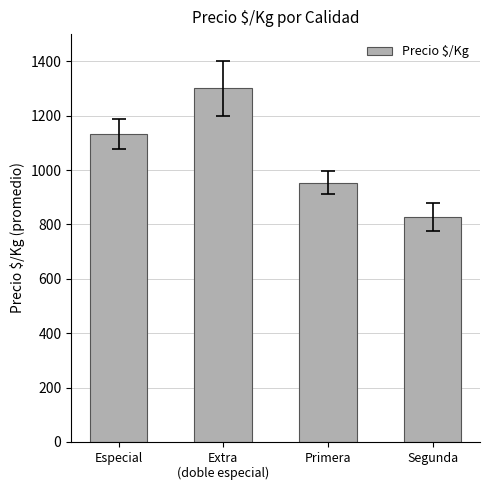

How many values exceed 1133?

2